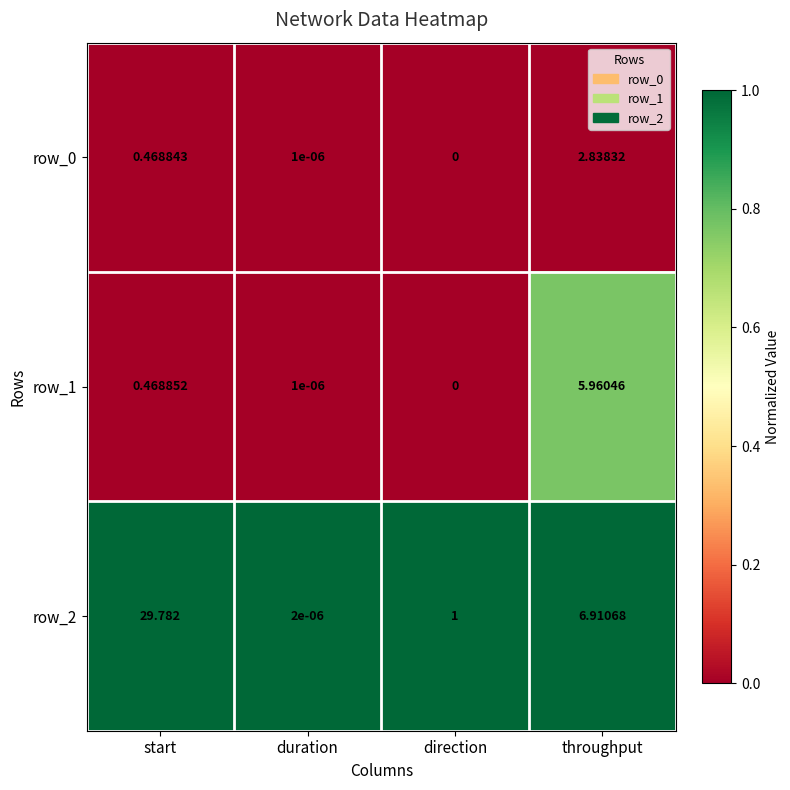

Where does the row_2 series first go above 6?

start